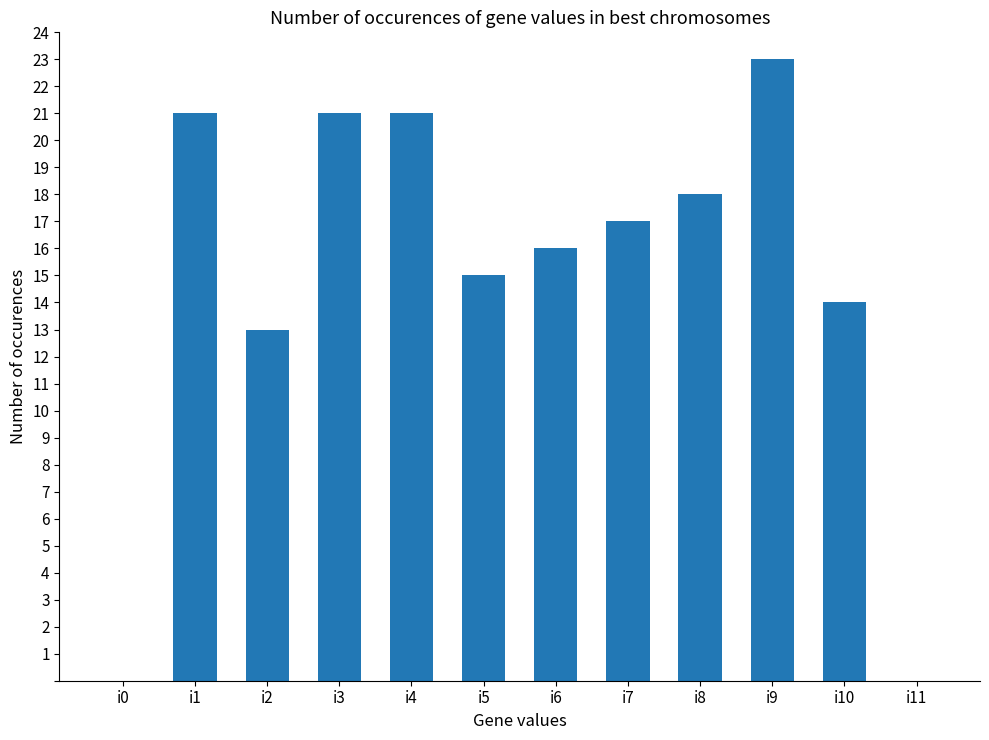

At which label does the data first exceed 17?

i1